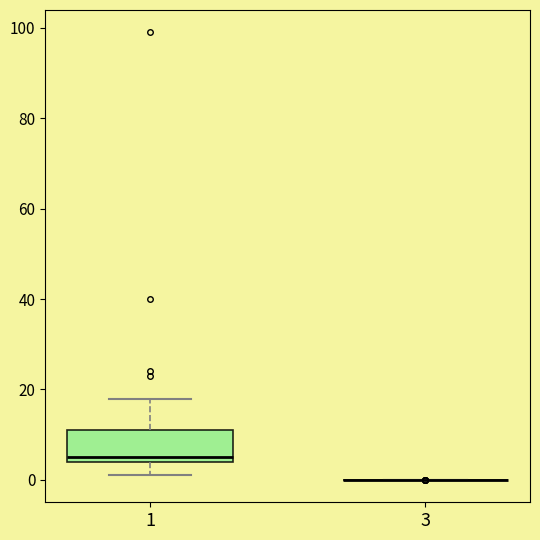

Where does the lower whisker of the box at x = 1 end on the y-axis? The values are not printed on the chart, so give them approximately, as read against the axis.

2